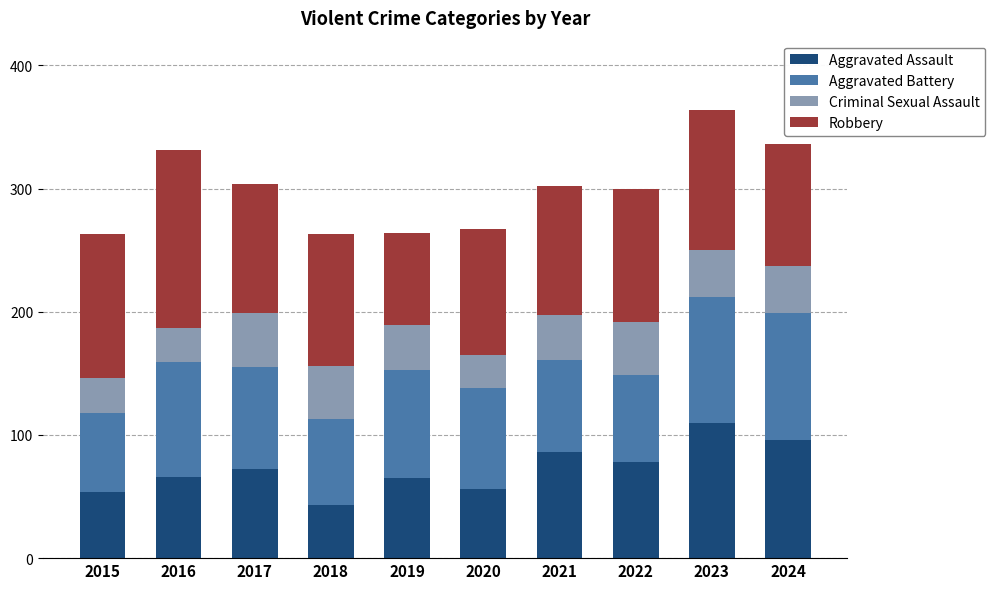

What is the total value across all series at 2017?

304